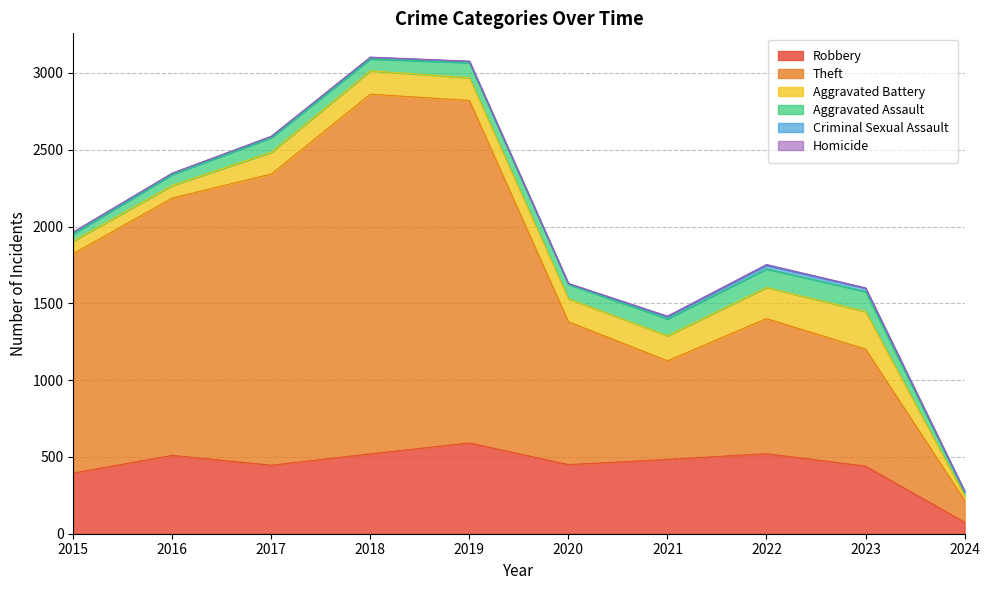

Does the chart have visible grid lines?

Yes